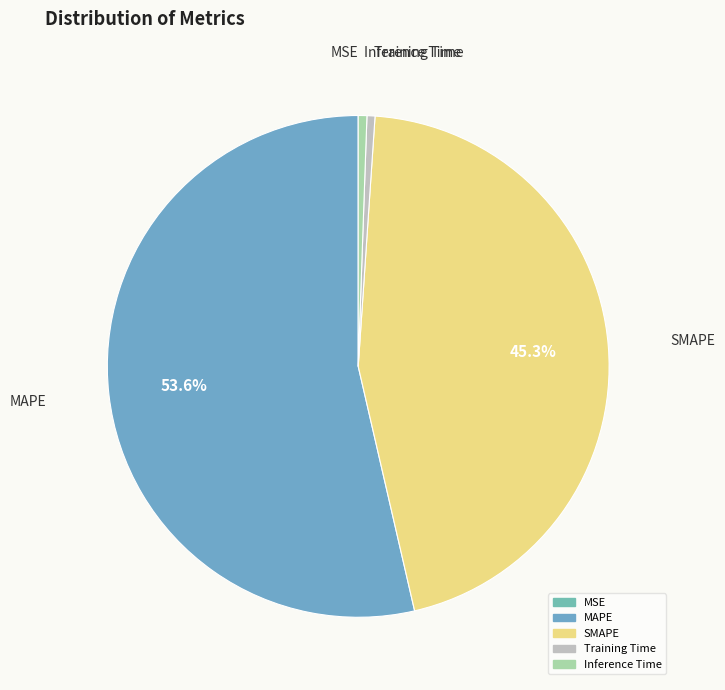

Does any single category account for the majority?

Yes